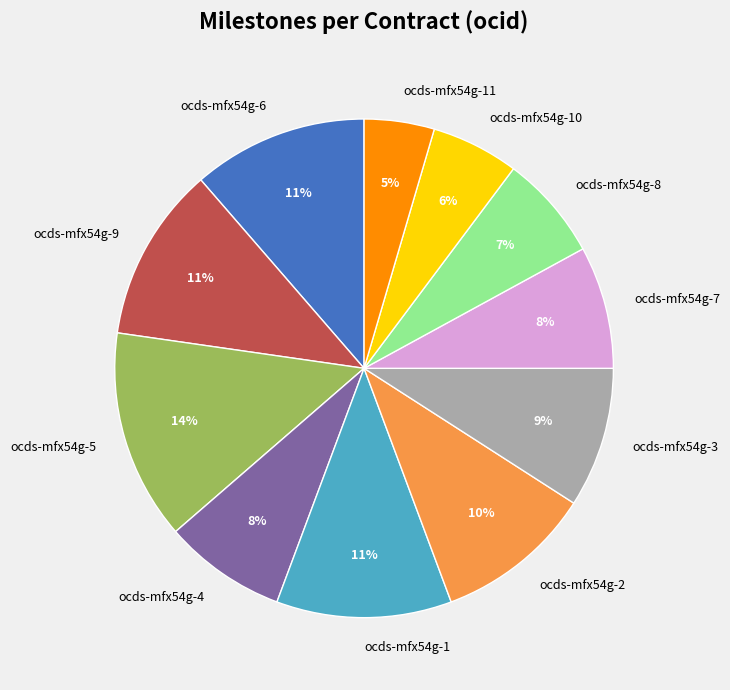

What is the largest slice in the pie chart?

ocds-mfx54g-5